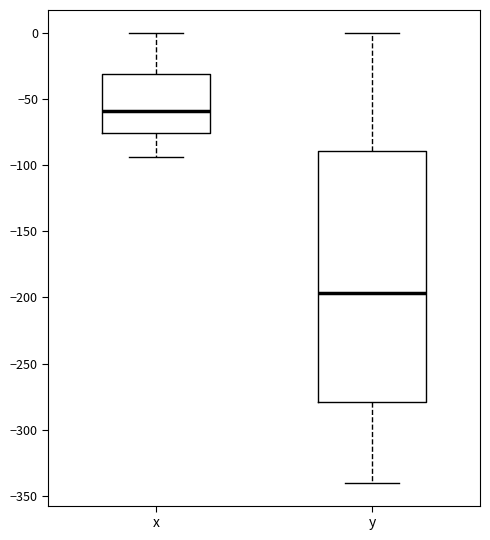

Which box has the highest median line?

x